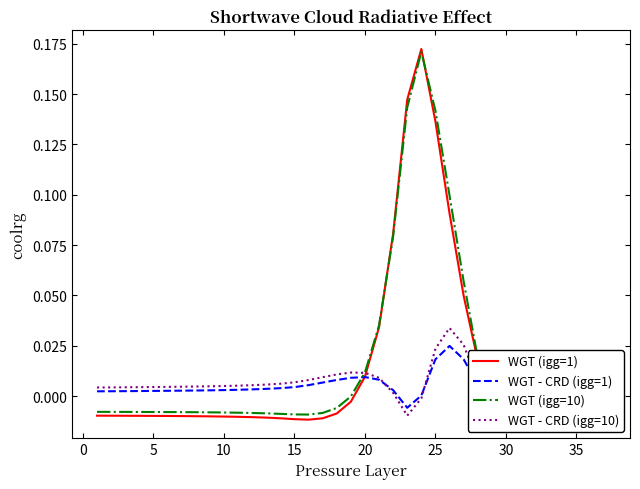

Which series has the largest range (max minus min)?

WGT (igg=1)